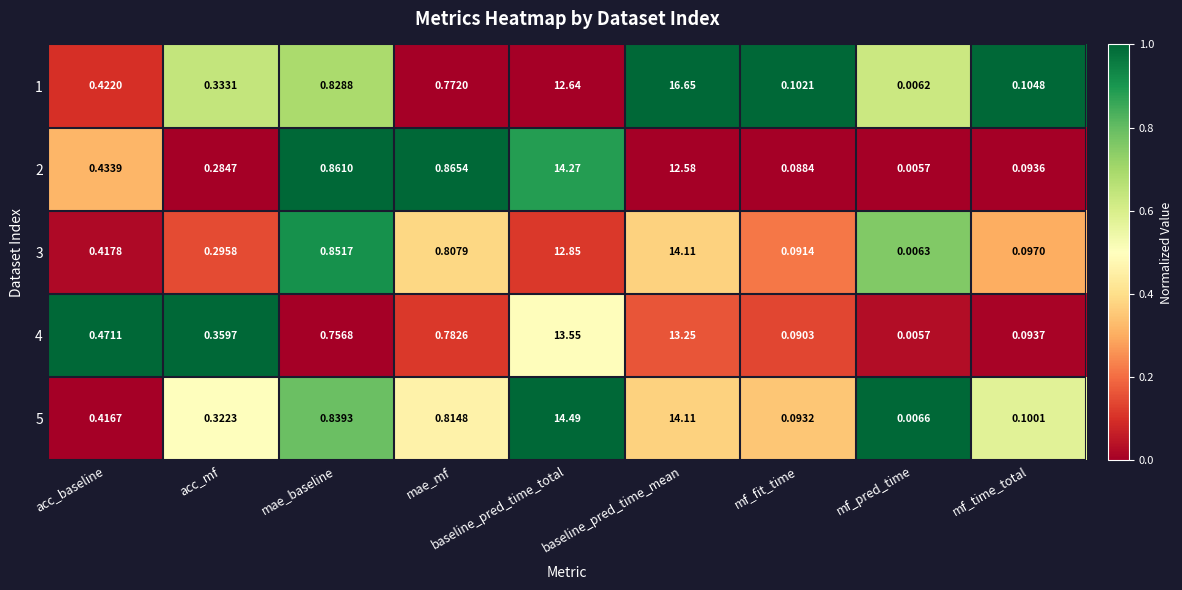

At which label does 2 reach its minimum?

mf_pred_time